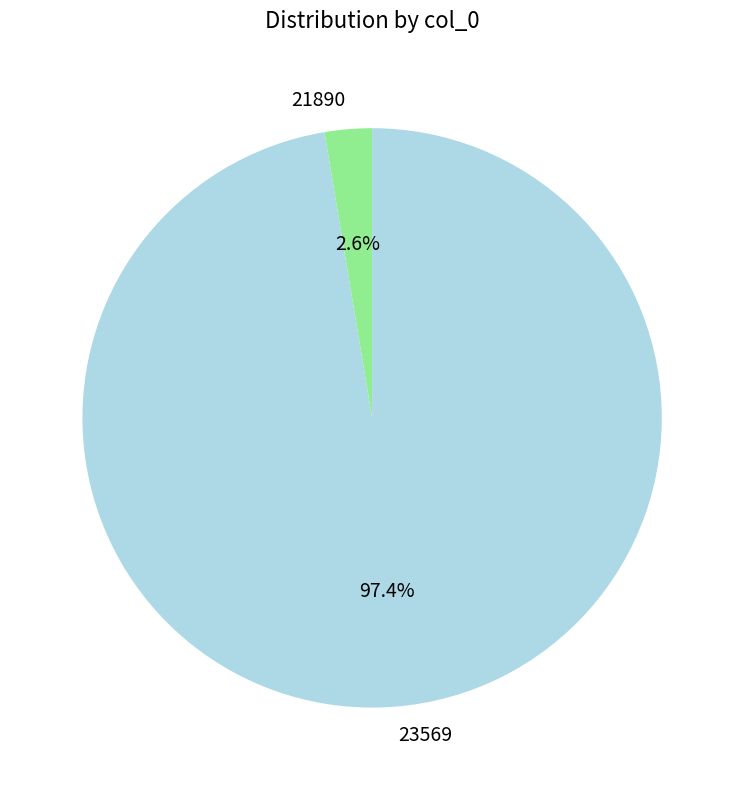

To the nearest percent, what is the combined percentage of 21890 and 23569?

100%